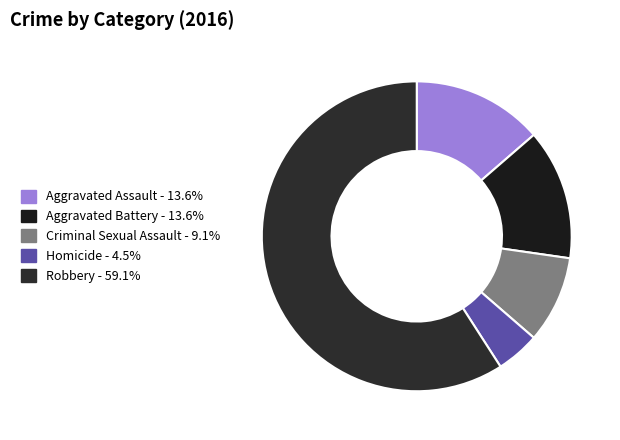

Combined, what portion of the pie is Aggravated Battery and Criminal Sexual Assault?

22.7%